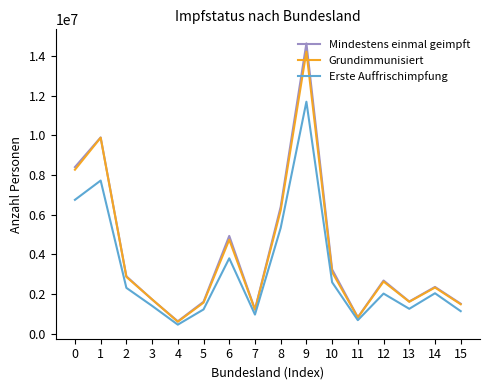

Is the value of Mindestens einmal geimpft at 4 greater than the value of Grundimmunisiert at 8?

No